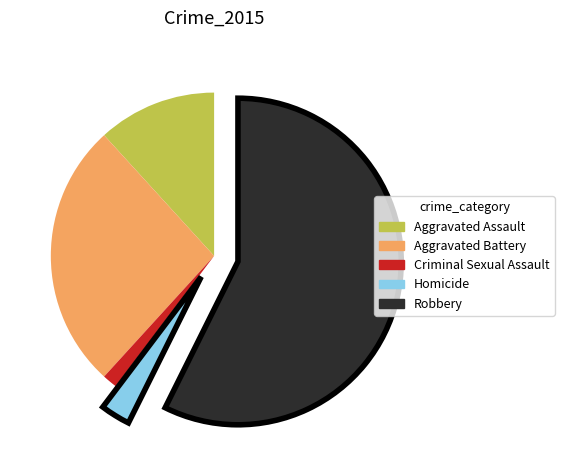

Which has a higher value, Aggravated Battery or Homicide?

Aggravated Battery